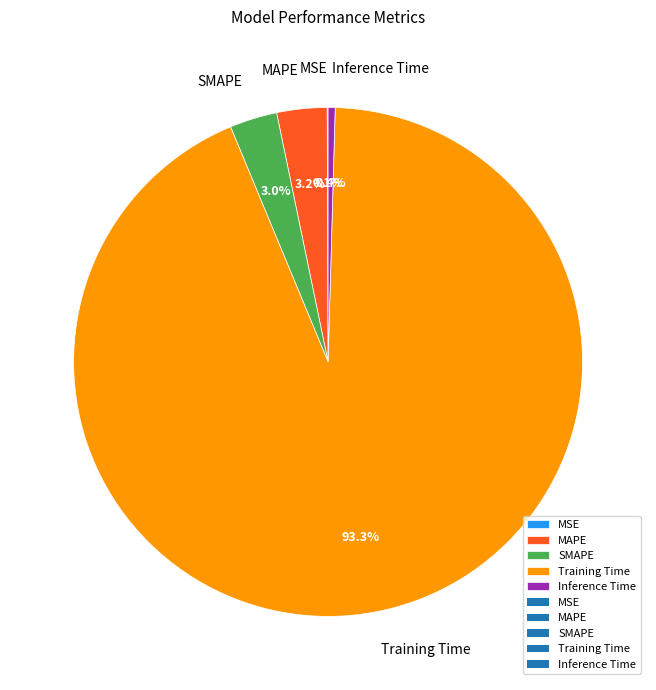

What is the largest slice in the pie chart?

Training Time